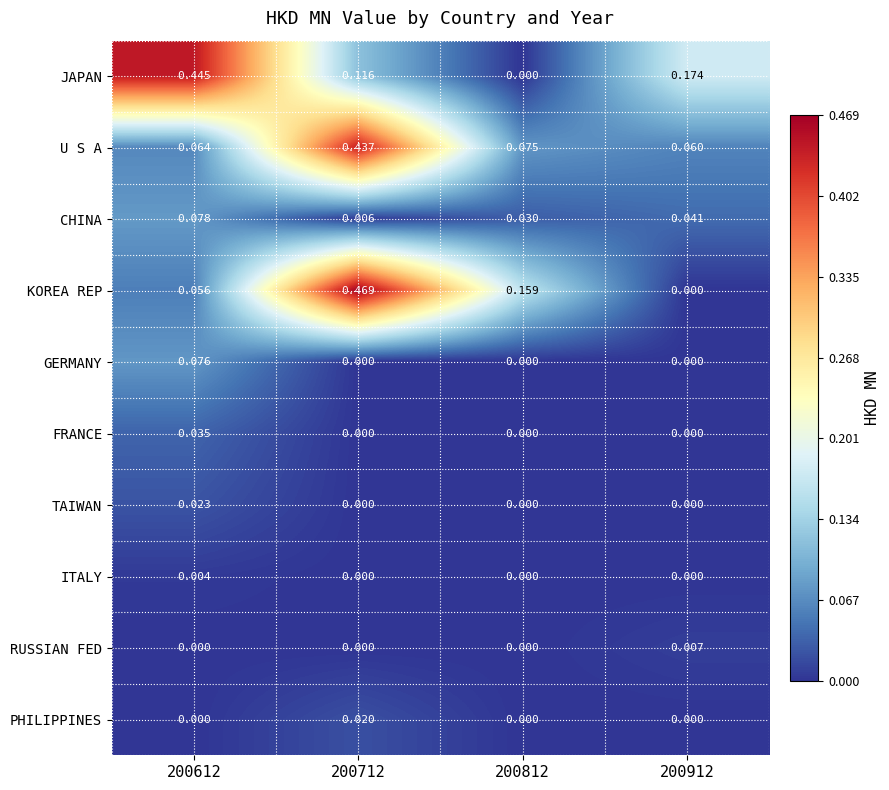

Is the value of ITALY at 200812 greater than the value of RUSSIAN FED at 200912?

No